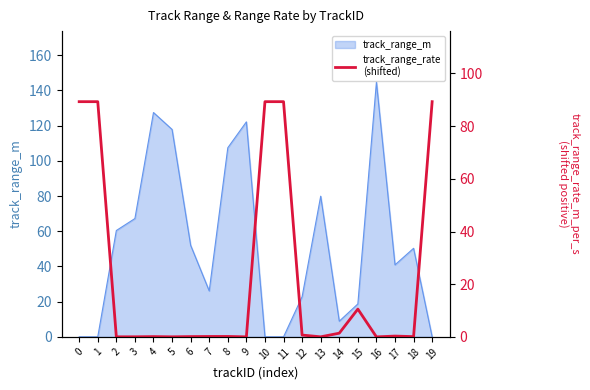

True or false: the data shows 0.0 at 3.

False